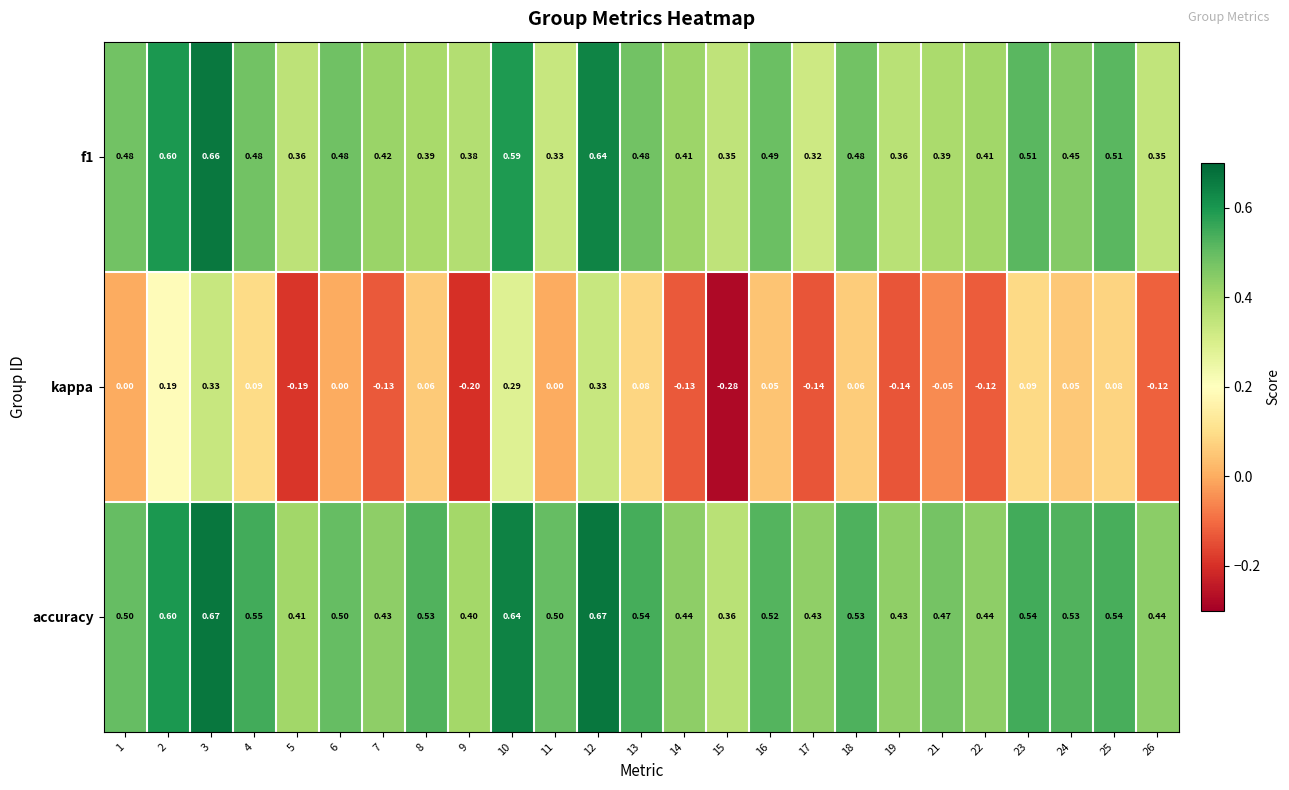

Is the value of f1 at 16 greater than the value of accuracy at 4?

No